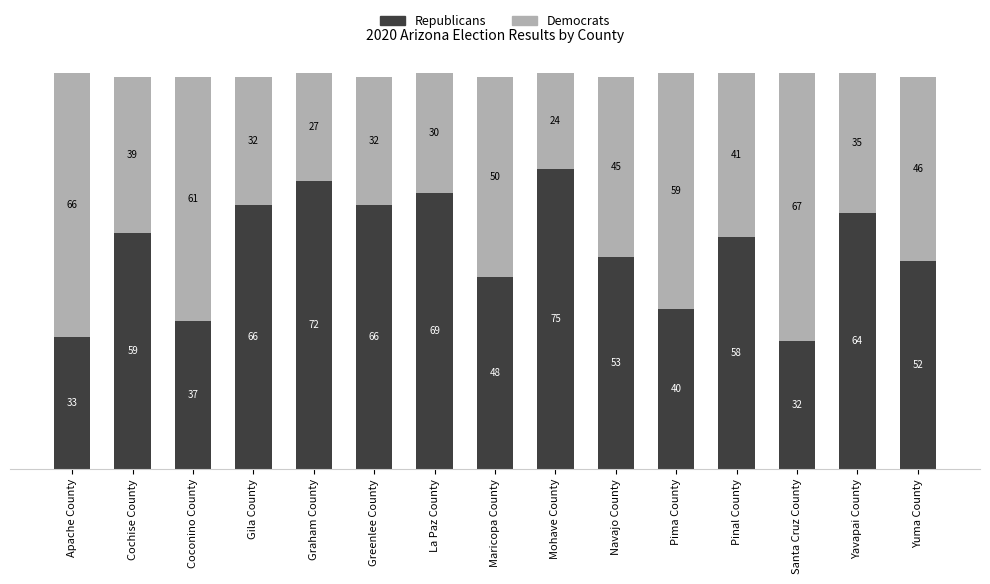

What is the total value across all series at La Paz County?

99